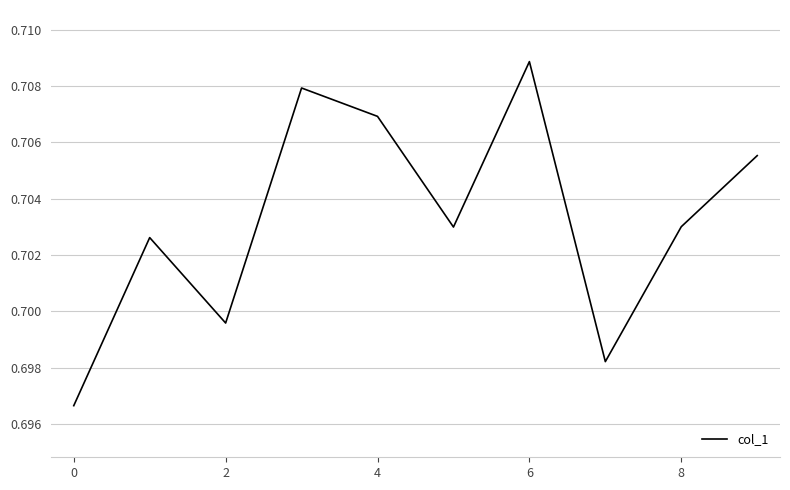

Is it true that the value at 4 is 1.2?

False